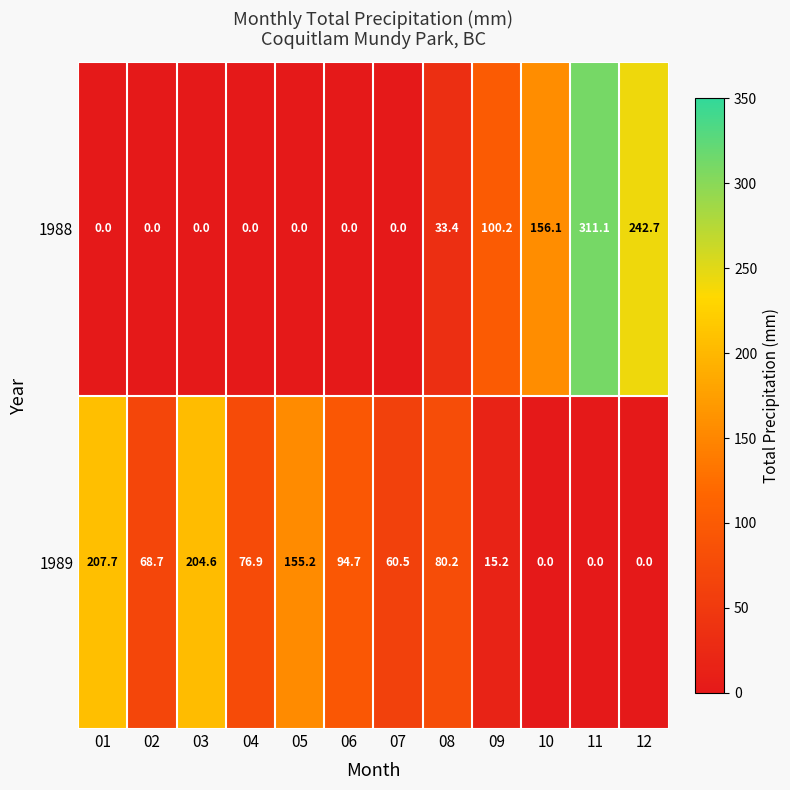

How many series are shown in this chart?

2